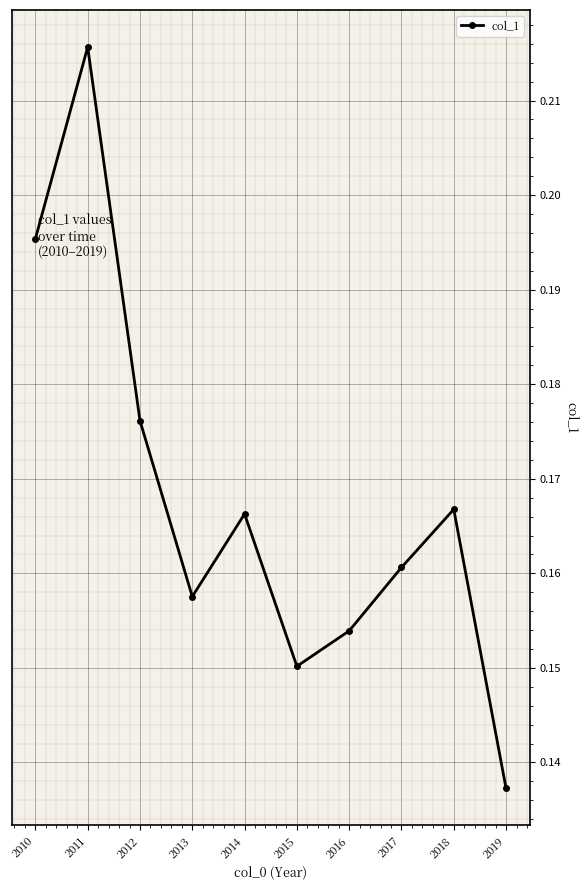

What is the sum of all values?

1.7